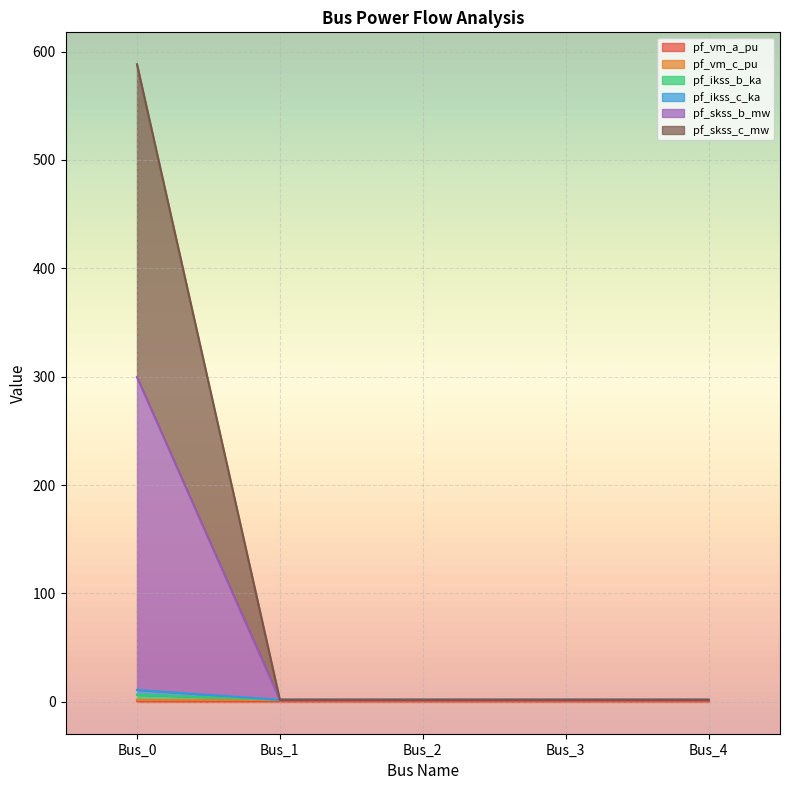

Does the chart display data point markers on the line(s)?

No